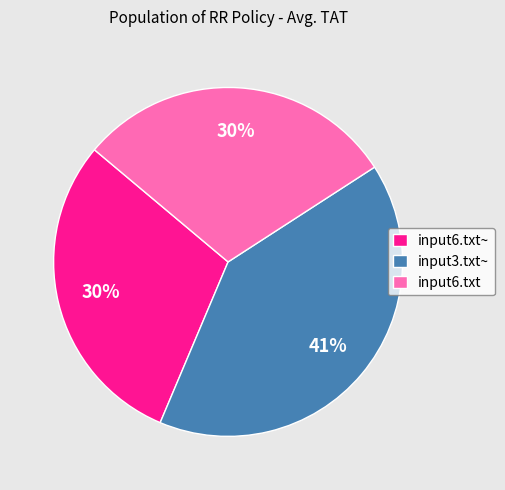

What is the ratio of the value at input6.txt to the value at input6.txt~?

1.0